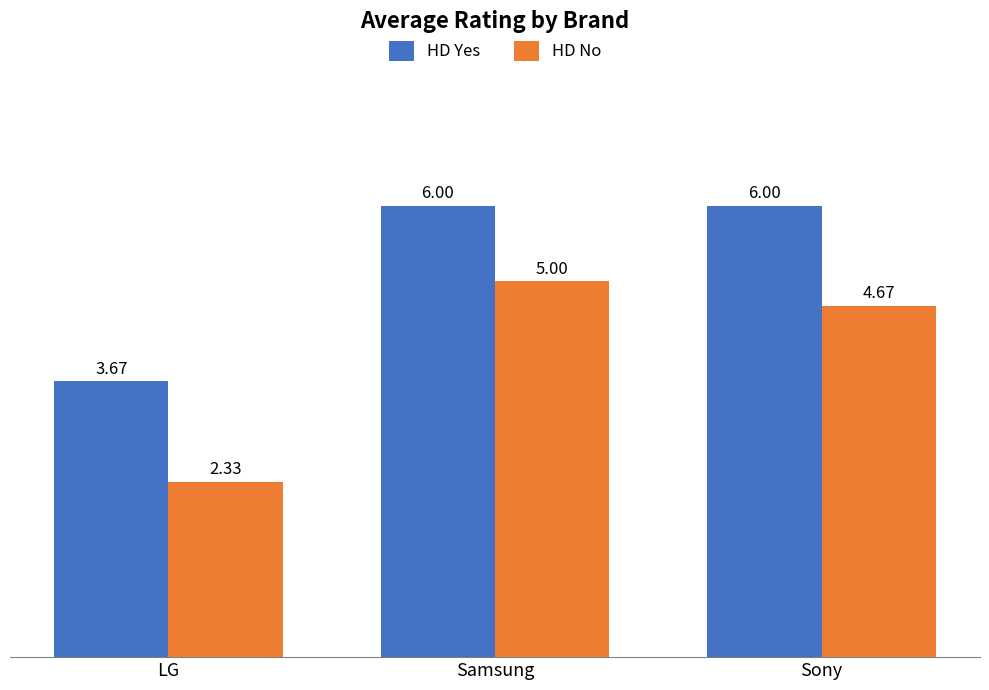

Between LG and Sony, which series saw the biggest shift?

HD No